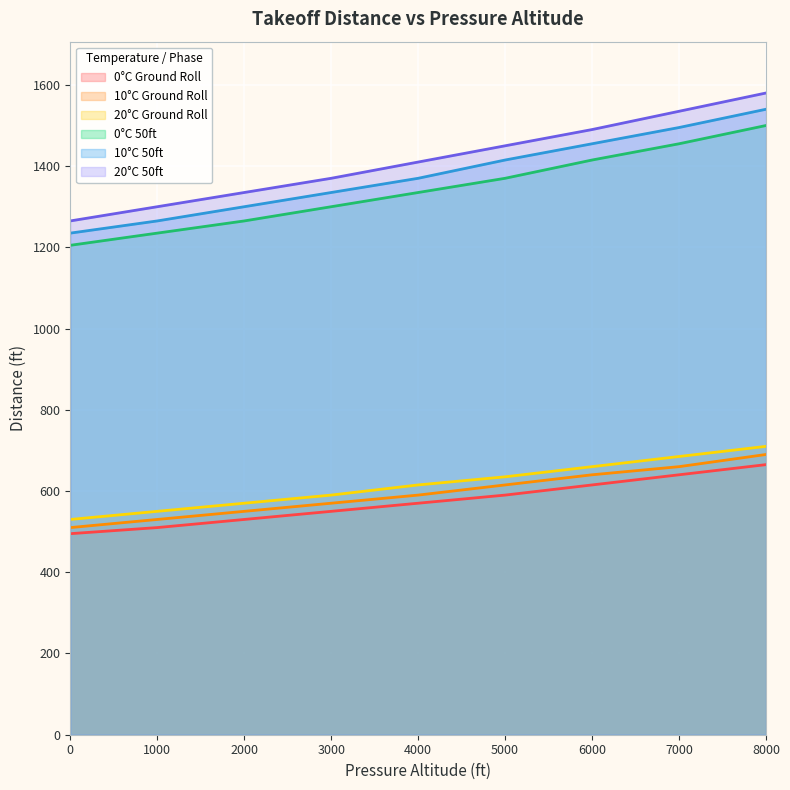

Is it true that 10°C 50ft equals 1455 at 6000?

True